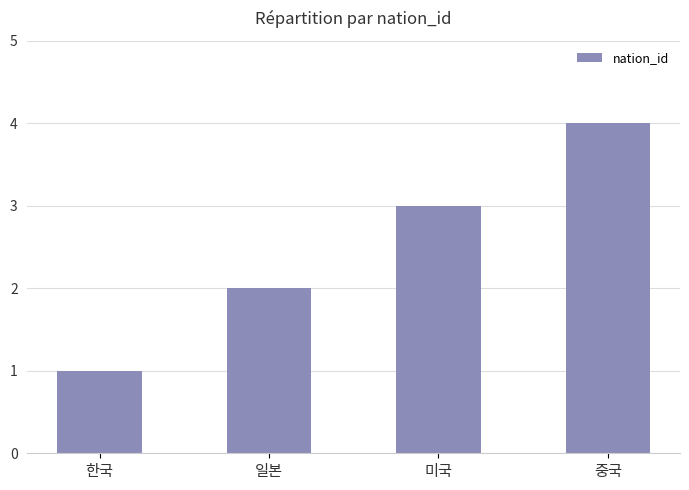

Which category has the highest value across all series?

중국